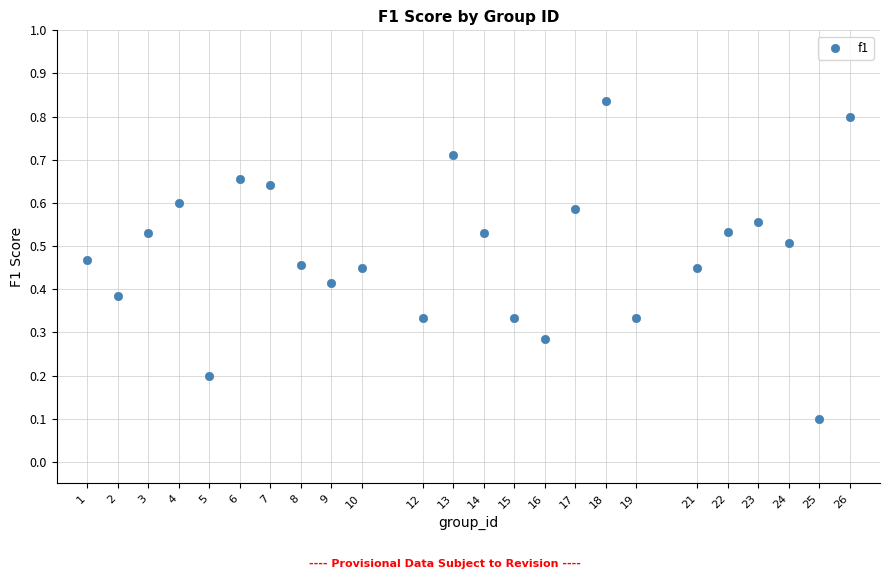

What is the range of X values (max minus min)?

25.0